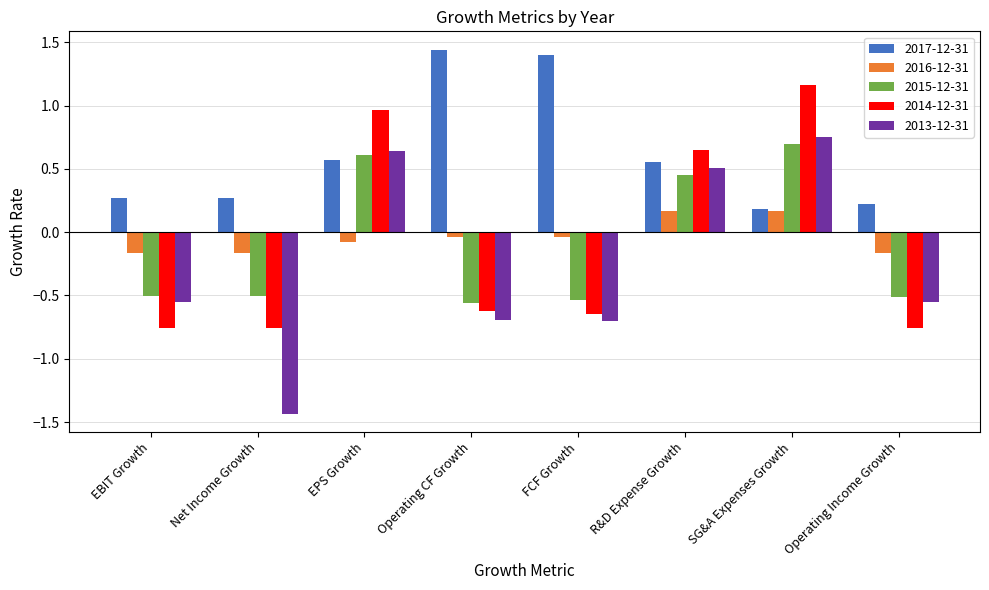

Between EBIT Growth and Net Income Growth, which series saw the biggest shift?

2013-12-31